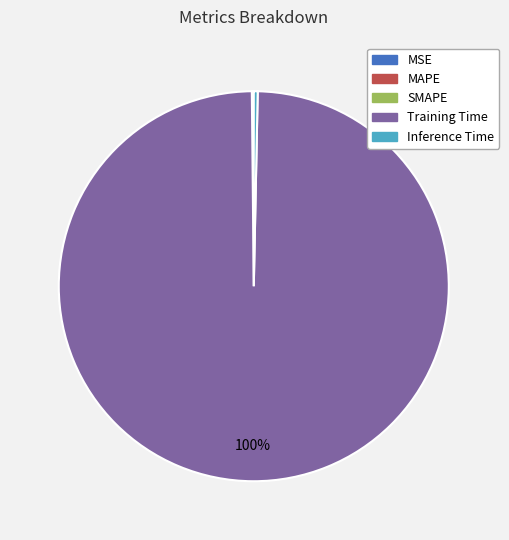

Does Training Time account for over 50% of the chart?

Yes